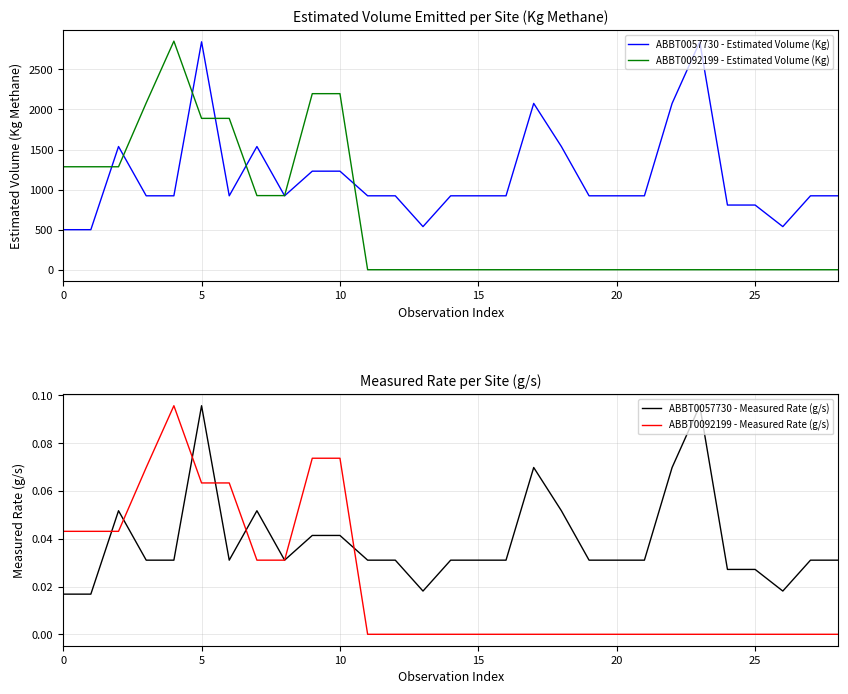

Which series has the largest range (max minus min)?

ABBT0092199 - Estimated Volume (Kg)